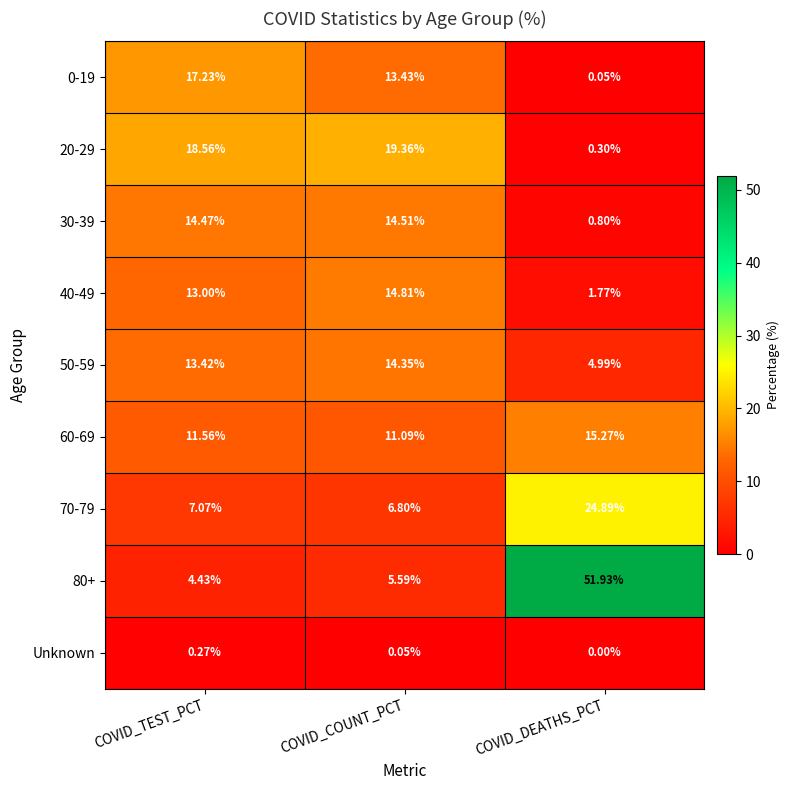

Rank the series at COVID_DEATHS_PCT from highest to lowest value.

80+, 70-79, 60-69, 50-59, 40-49, 30-39, 20-29, 0-19, Unknown